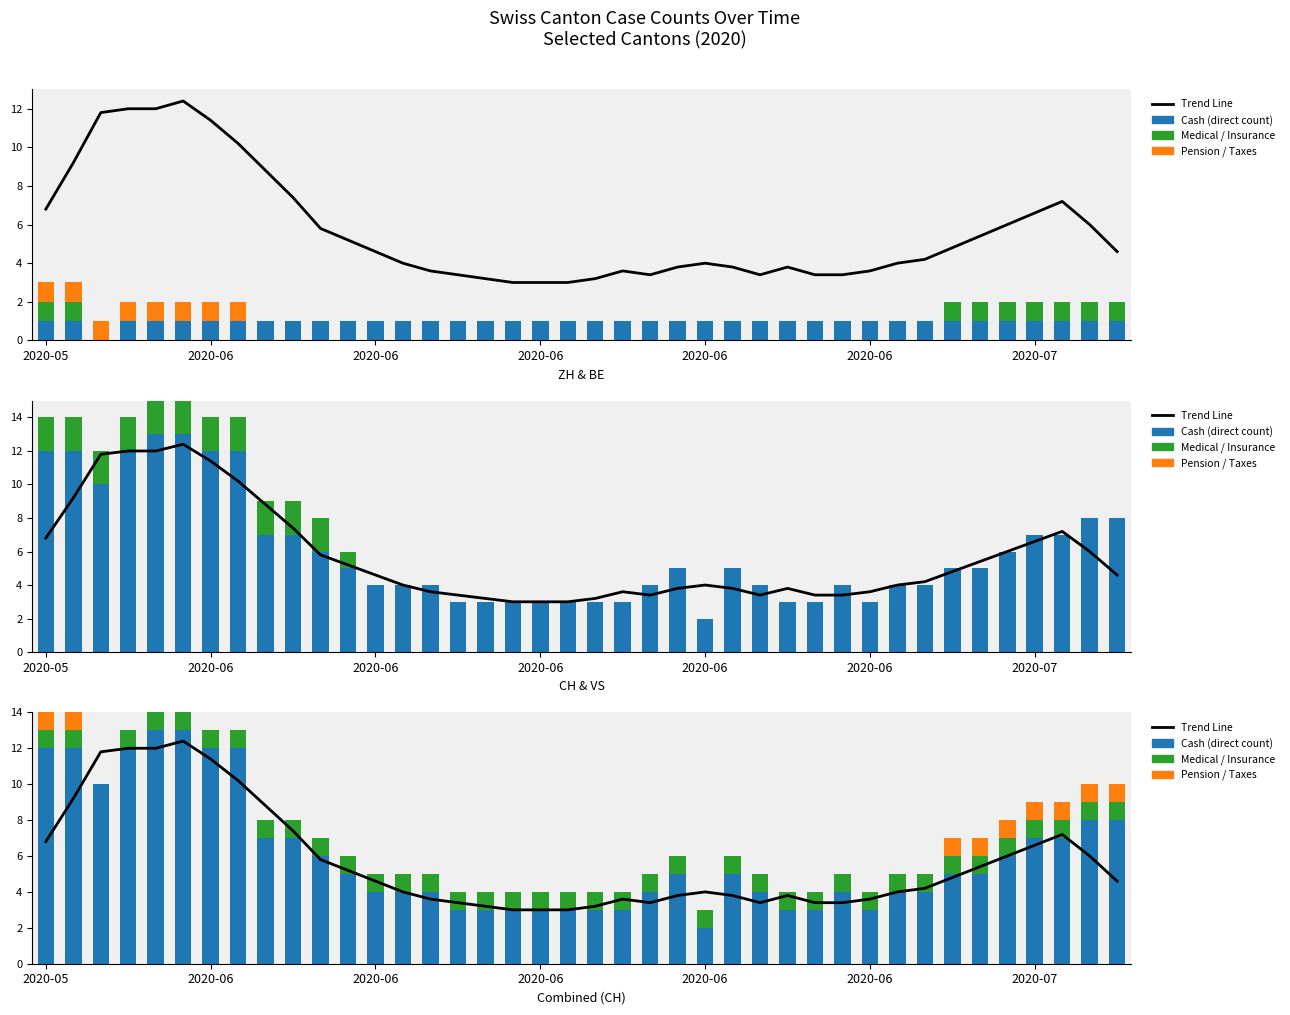

Which category has the lowest value in the BE series?

2020-06